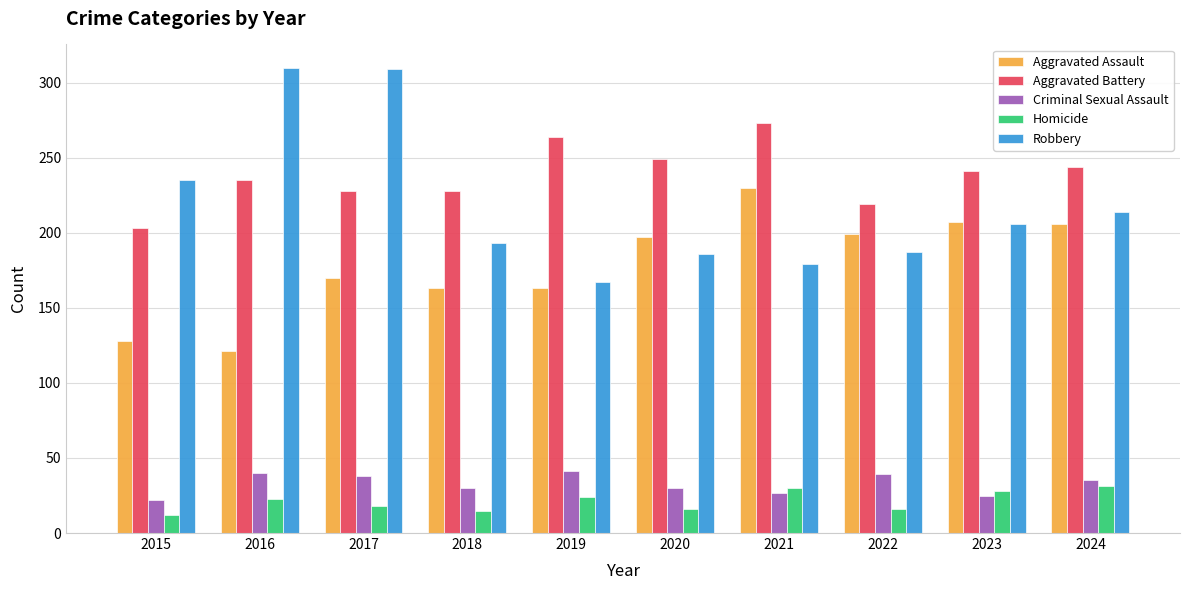

The Aggravated Battery series shows 73 at 2018. True or false?

False